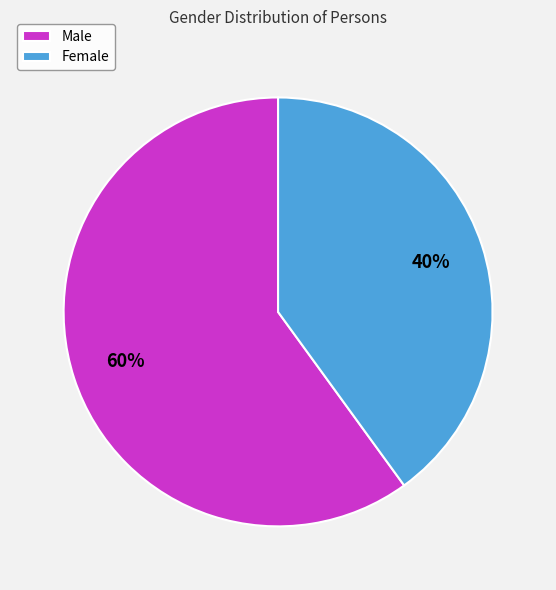

True or false: Female accounts for 40% of the total.

True